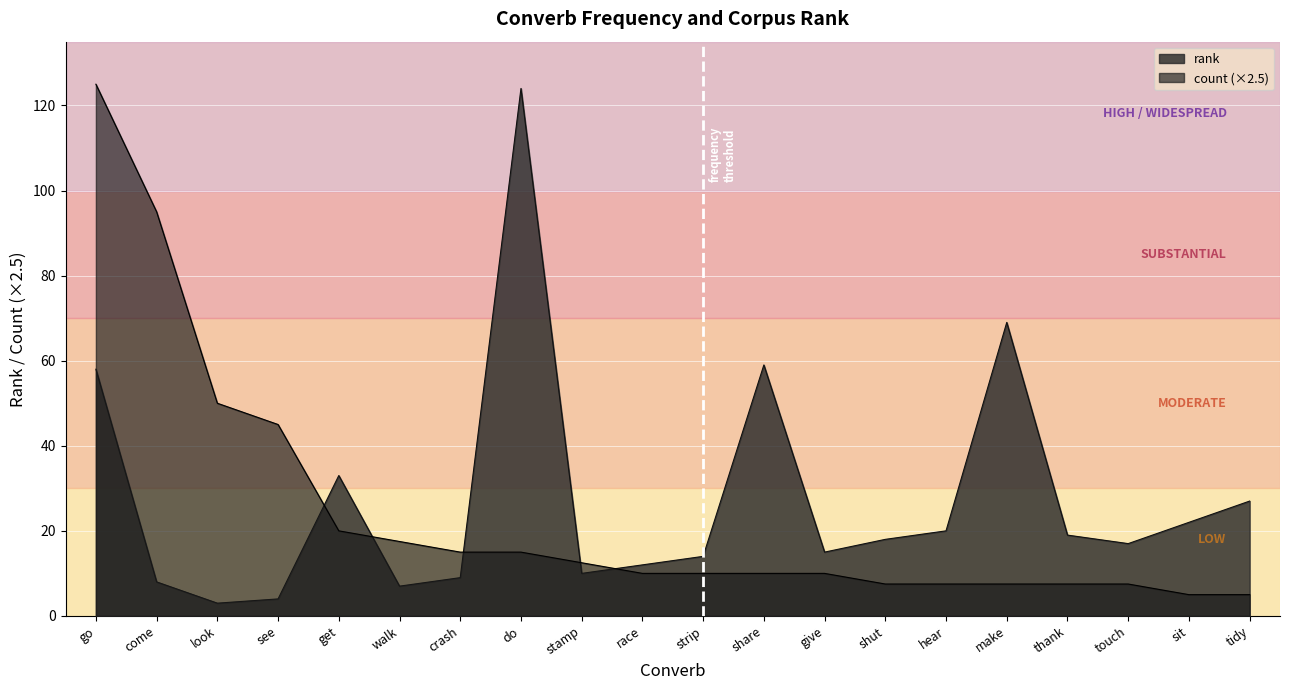

Is the value of count at go greater than the value of rank at touch?

Yes